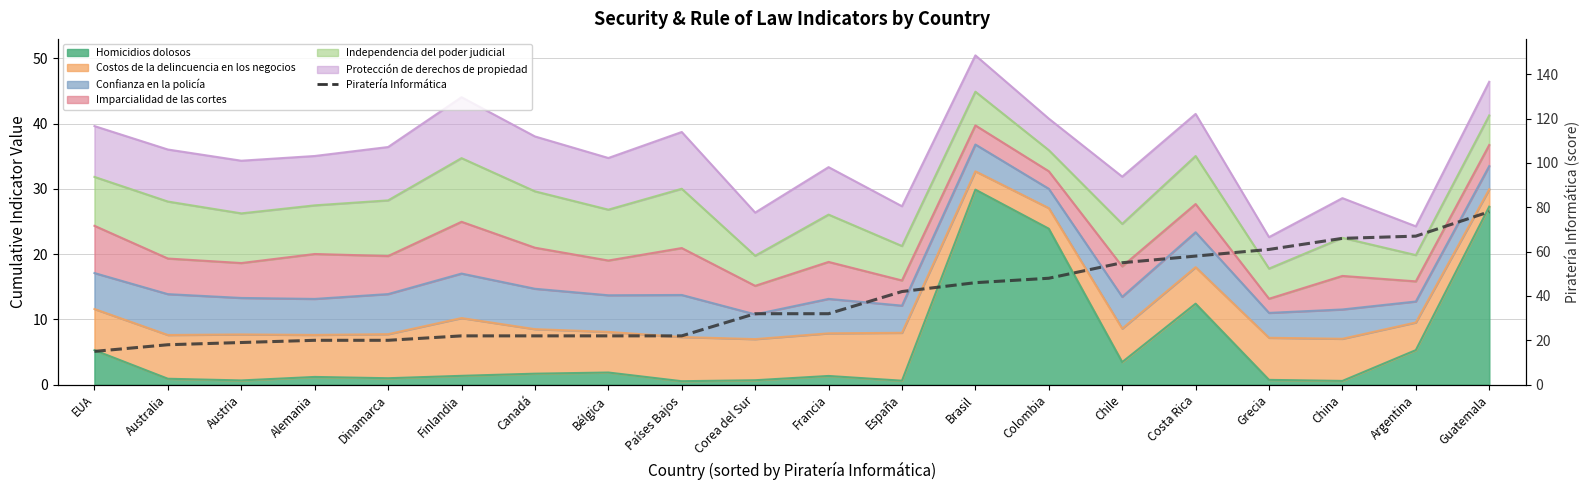

True or false: the data has more than 0 interior local peaks.

False